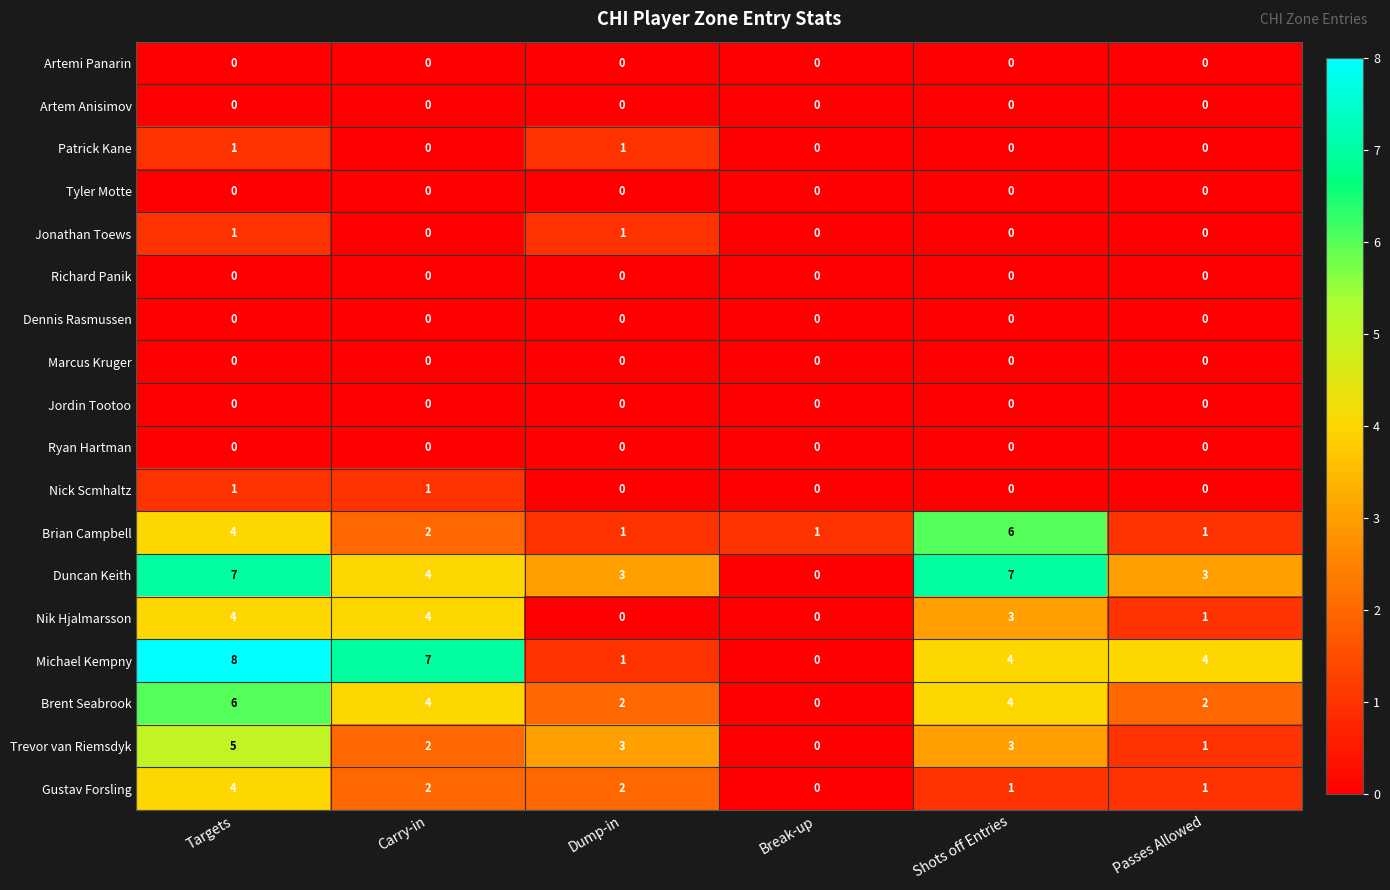

How many distinct data groups are displayed?

18